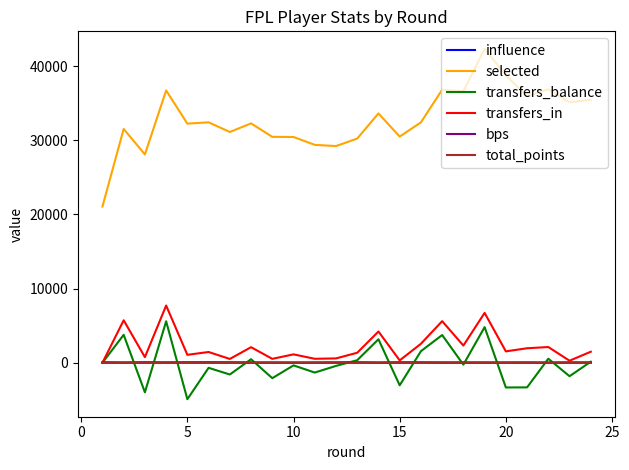

How many values in the transfers_in series are below 1487?

12